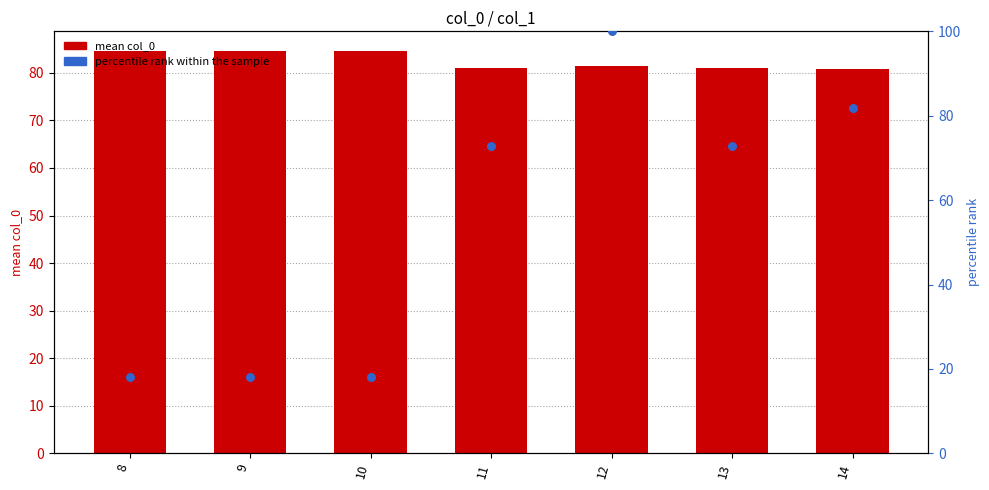

What is the total value across all series at 9?

102.7